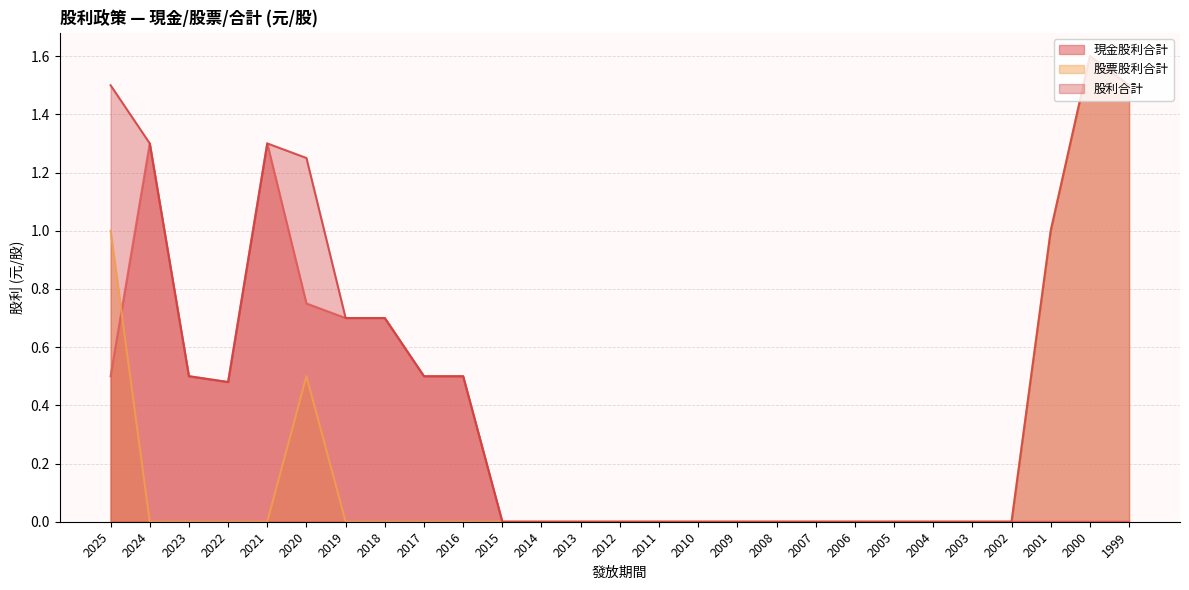

Rank the categories by 股利合計 value from highest to lowest.

2000, 2025, 1999, 2024, 2021, 2020, 2001, 2019, 2018, 2023, 2017, 2016, 2022, 2015, 2014, 2013, 2012, 2011, 2010, 2009, 2008, 2007, 2006, 2005, 2004, 2003, 2002